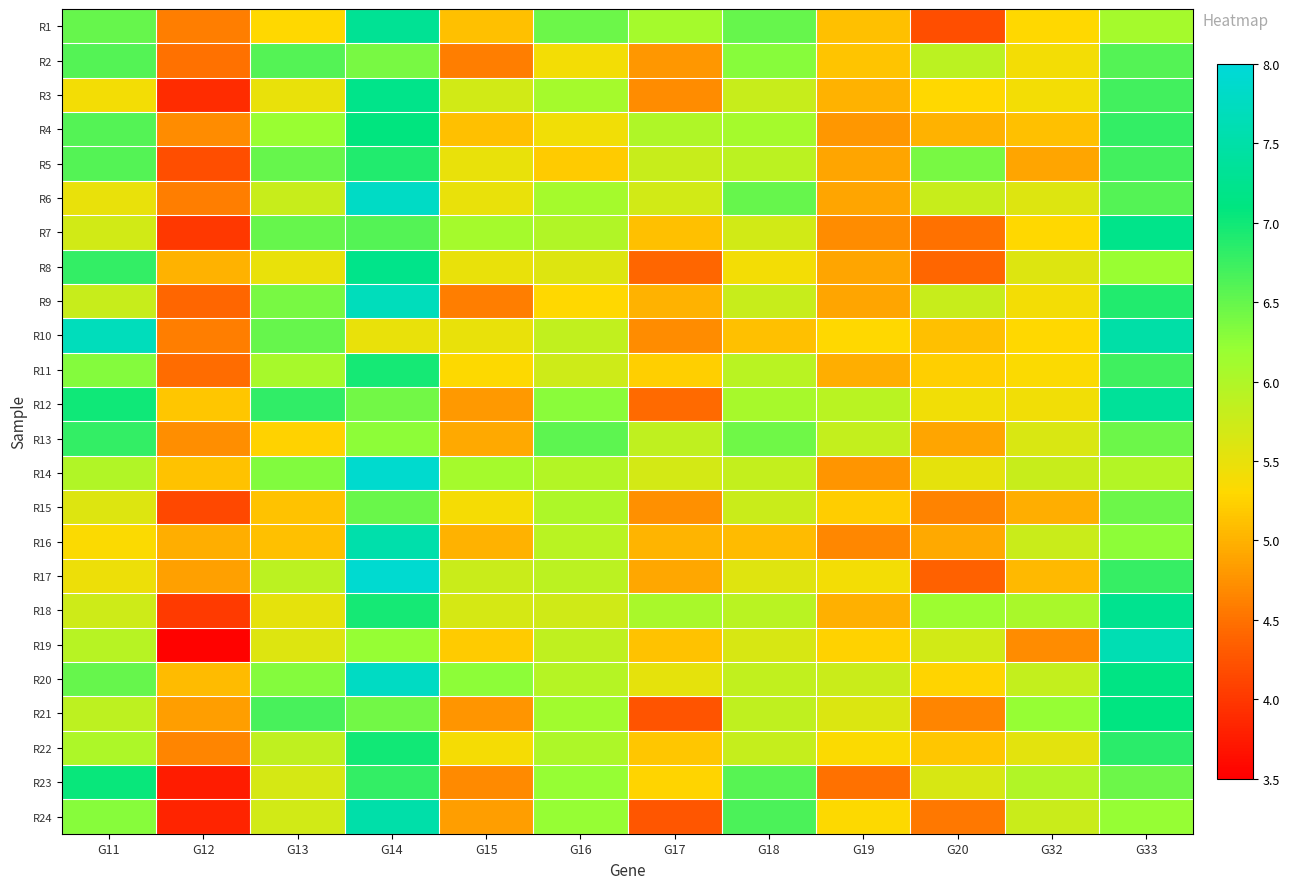

List the series in order of their peak value, lowest first.

R15, R2, R13, R5, R11, R22, R23, R4, R21, R3, R7, R8, R18, R1, R12, R24, R16, R19, R9, R10, R20, R6, R14, R17